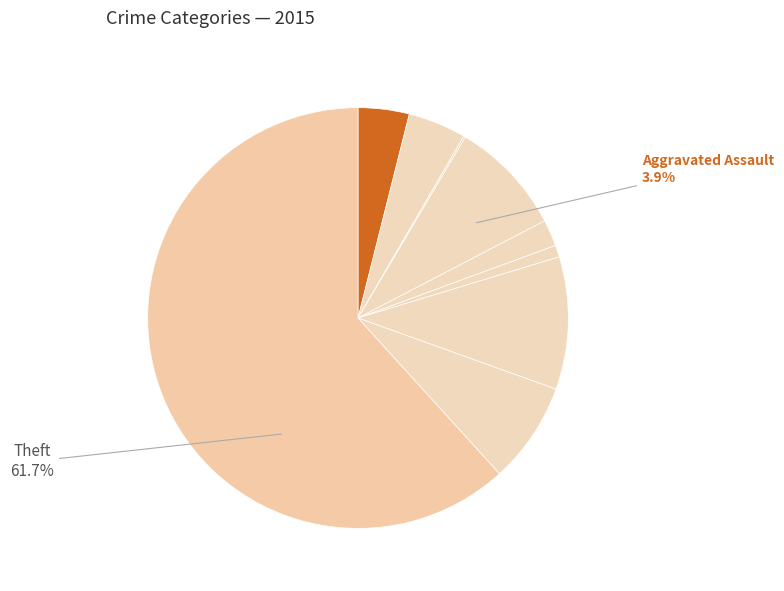

What is the ratio of the value at Criminal Sexual Assault to the value at Aggravated Battery?

0.5